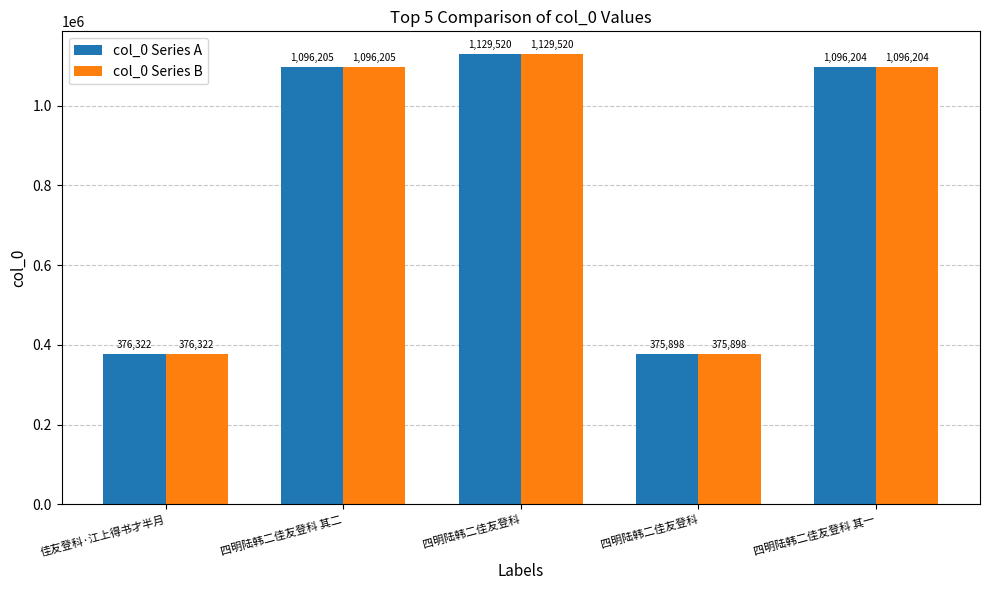

How many categories are shown in the chart?

5